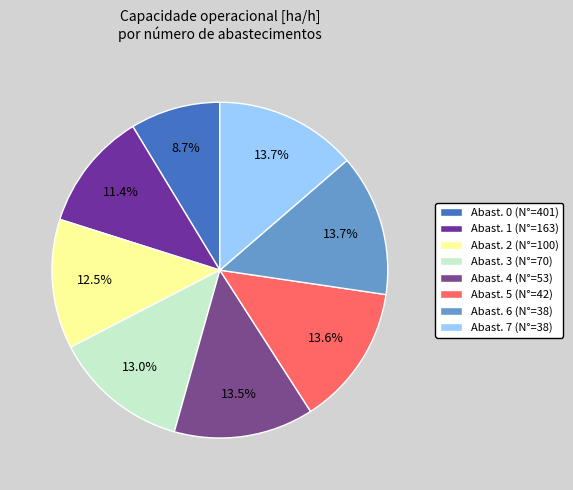

How many segments does this pie chart have?

8